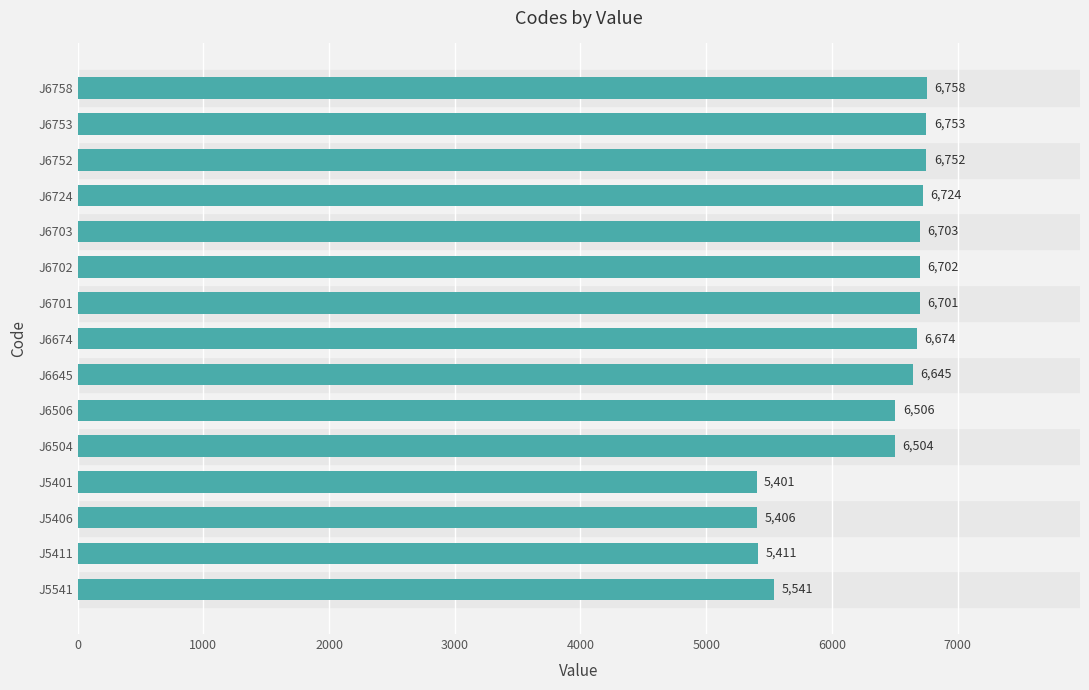

What is the change in value from J5401 to J6674?

+1273